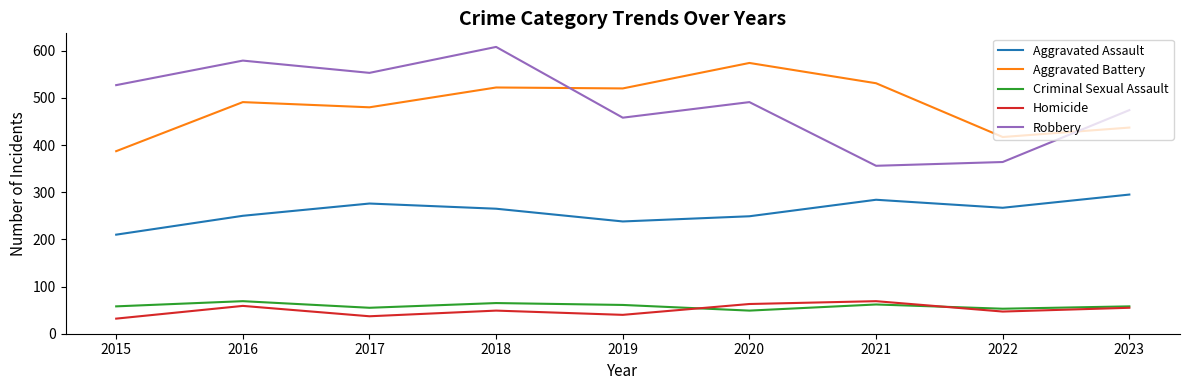

True or false: Criminal Sexual Assault and Aggravated Battery intersect in this chart.

False